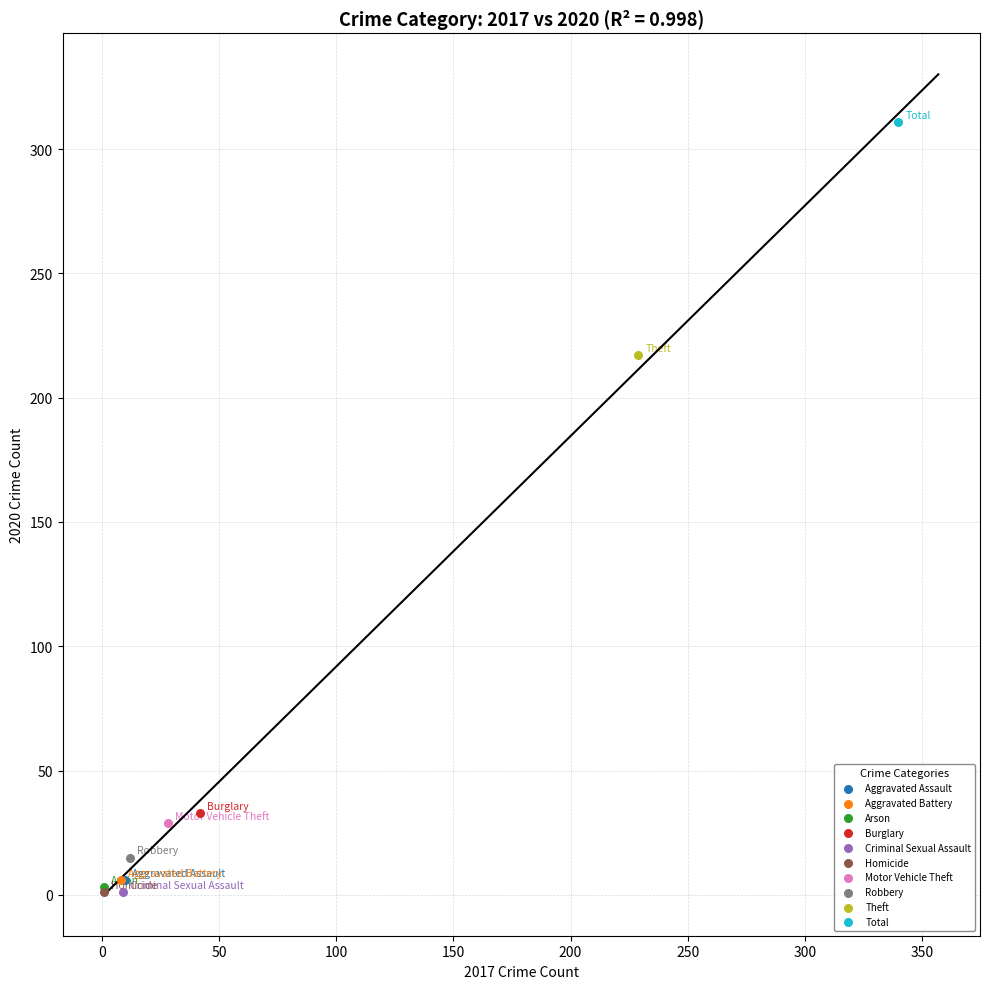

What are all the series names shown in the legend?

Aggravated Assault, Aggravated Battery, Arson, Burglary, Criminal Sexual Assault, Homicide, Motor Vehicle Theft, Robbery, Theft, Total